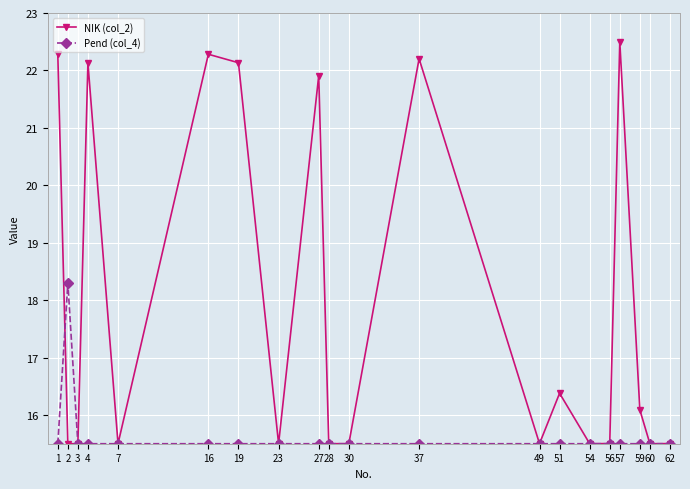

The Pend (col_4) series shows 10.5 at 30. True or false?

False